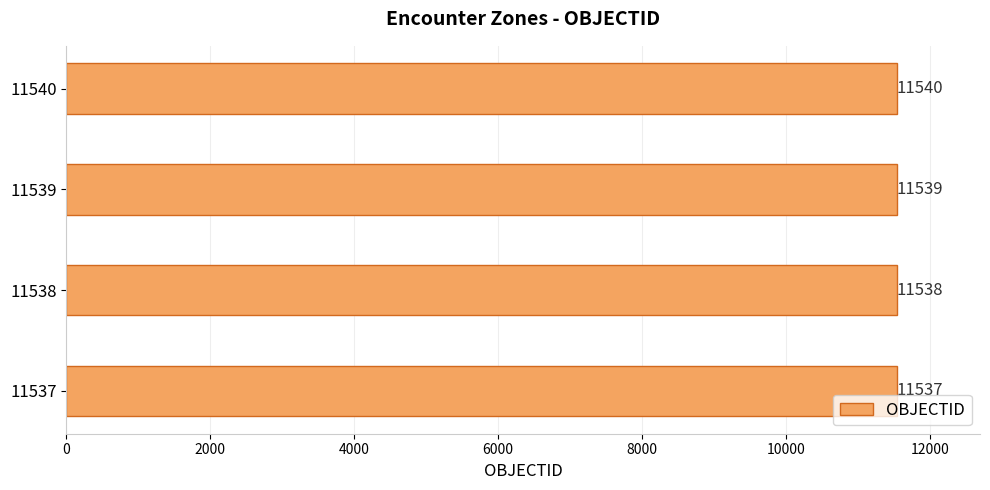

Reading bottom to top, extract all data points from this chart.

11537=11537	11538=11538	11539=11539	11540=11540